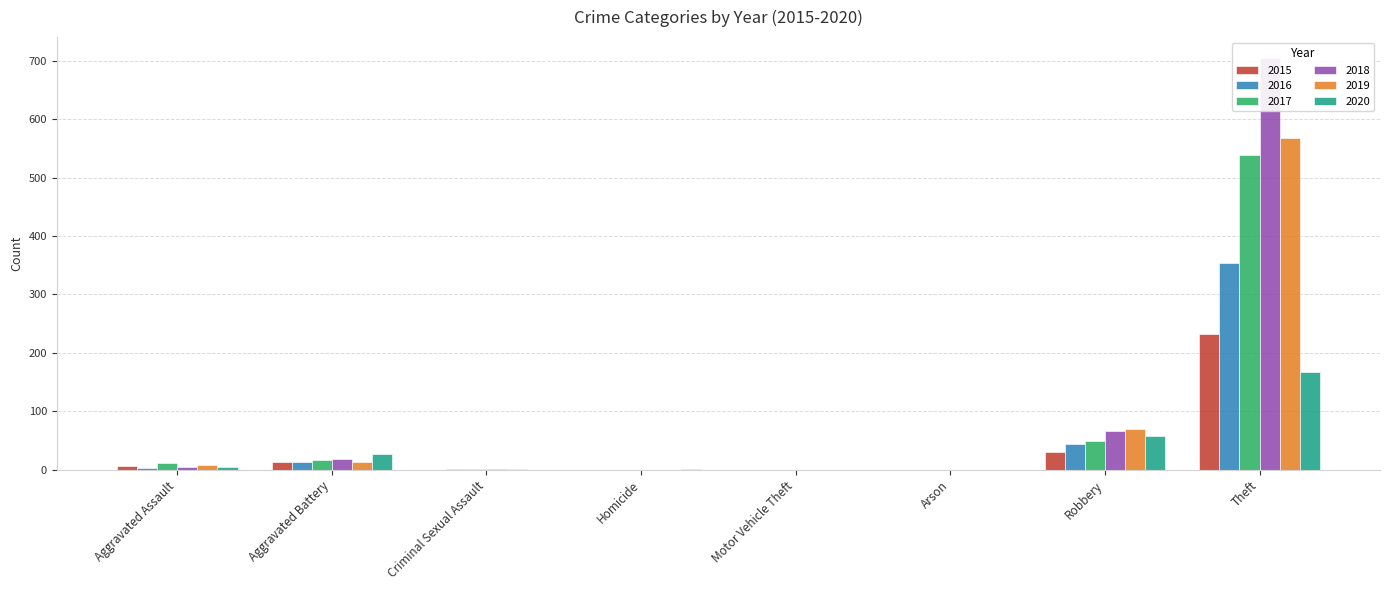

Which series changed the most between Criminal Sexual Assault and Arson?

2016